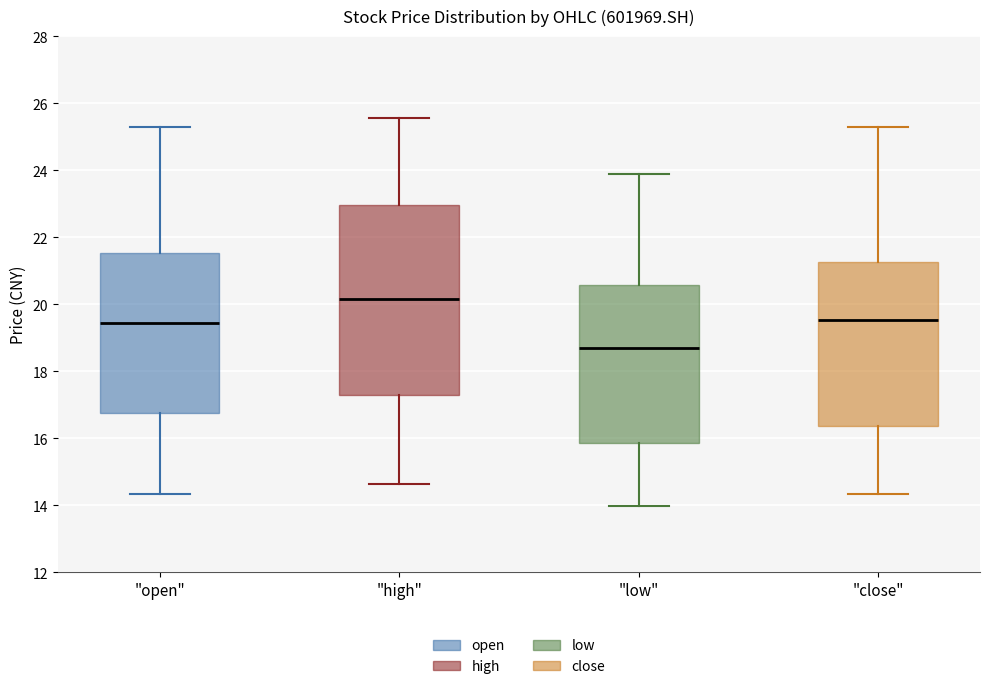

Comparing the boxes themselves (not the whiskers), which one is the tallest?

"high"